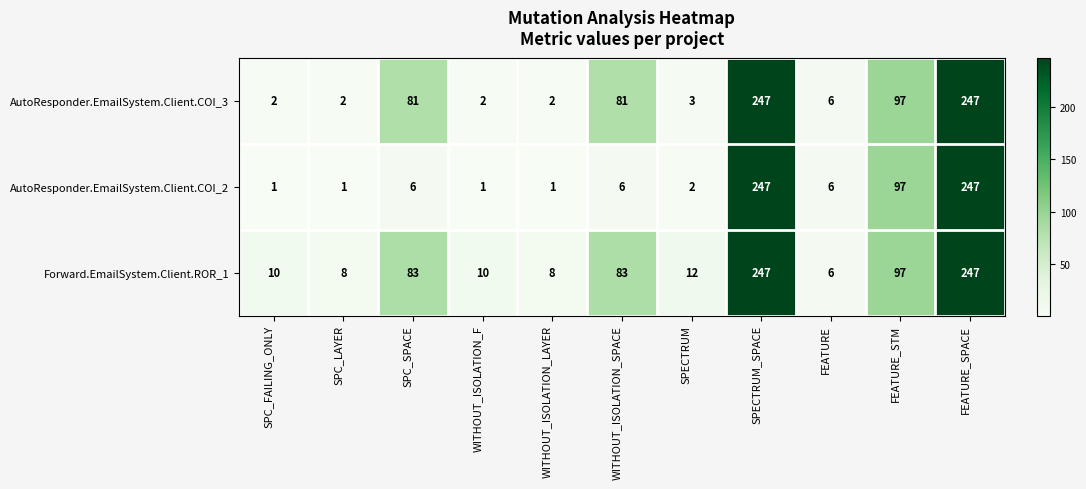

What is the difference between the highest and lowest values at WITHOUT_ISOLATION_LAYER?

7